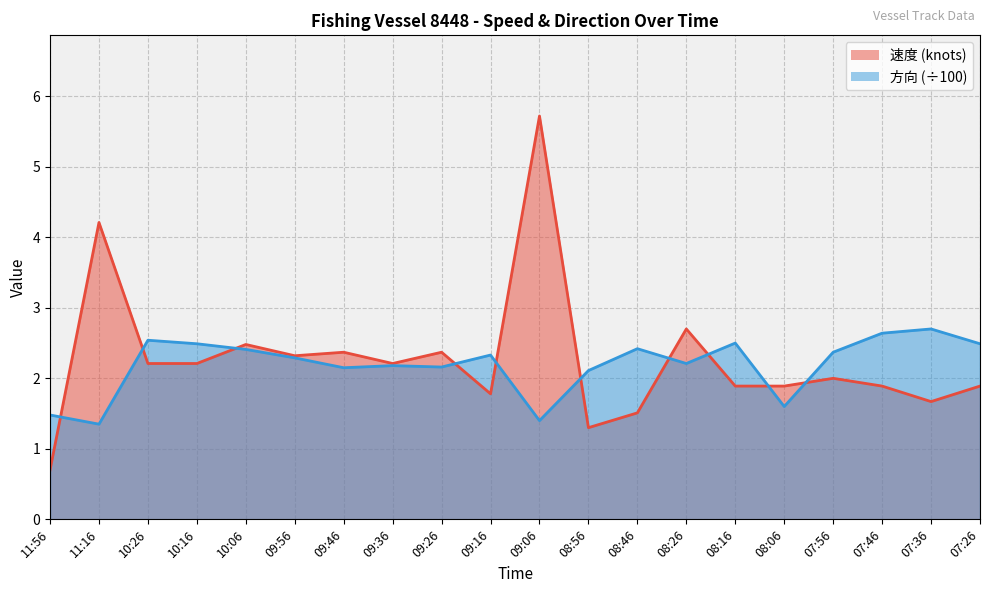

What is the difference between the second highest and second lowest values in the 方向 series?

1.2